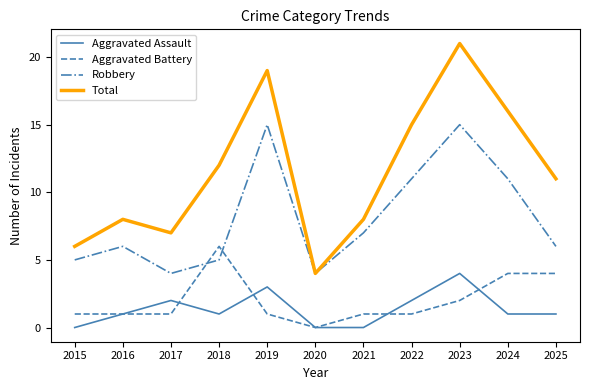

In Total, how many points are lower than both neighbors (excluding endpoints)?

2